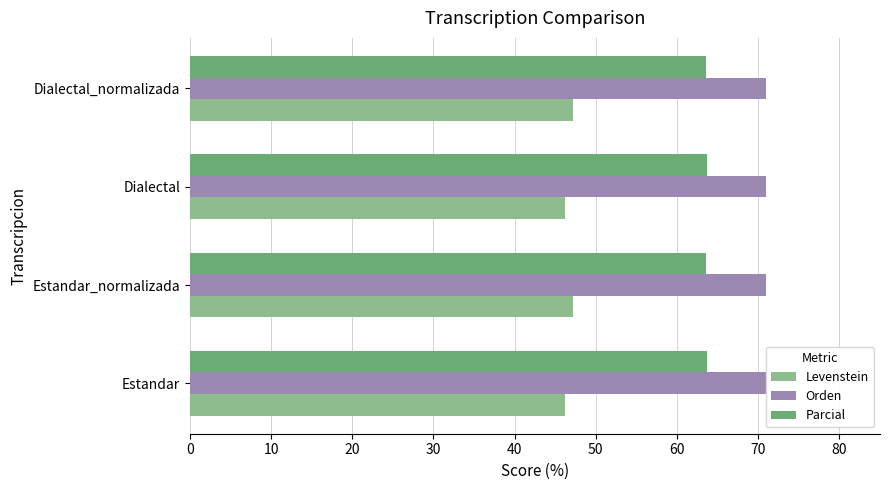

List the labels in order of Levenstein value, smallest first.

0, 20, 10, 30